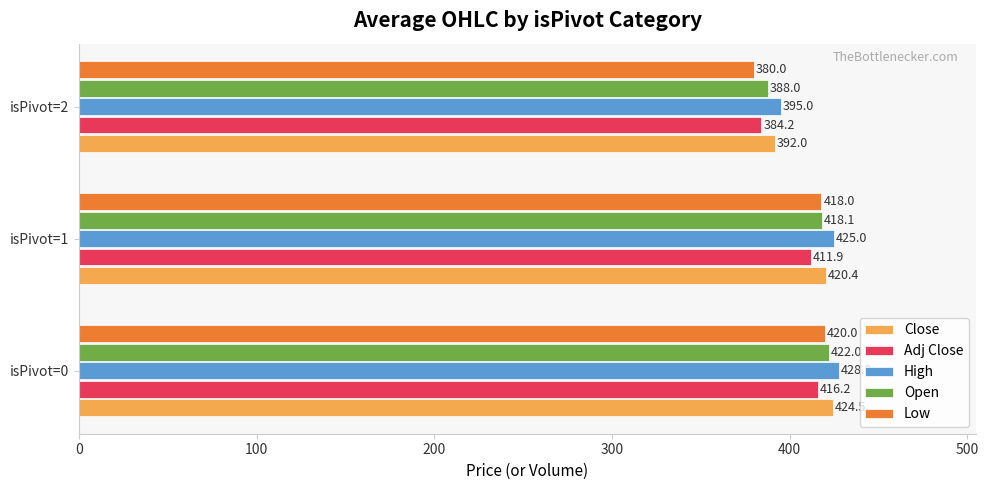

At which label is Adj Close closest to 400?

isPivot=1